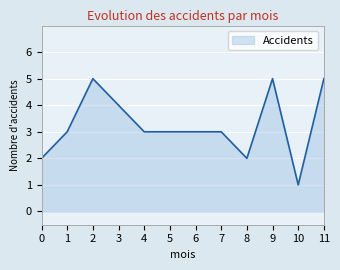

What is the difference between the second highest and second lowest values?

3